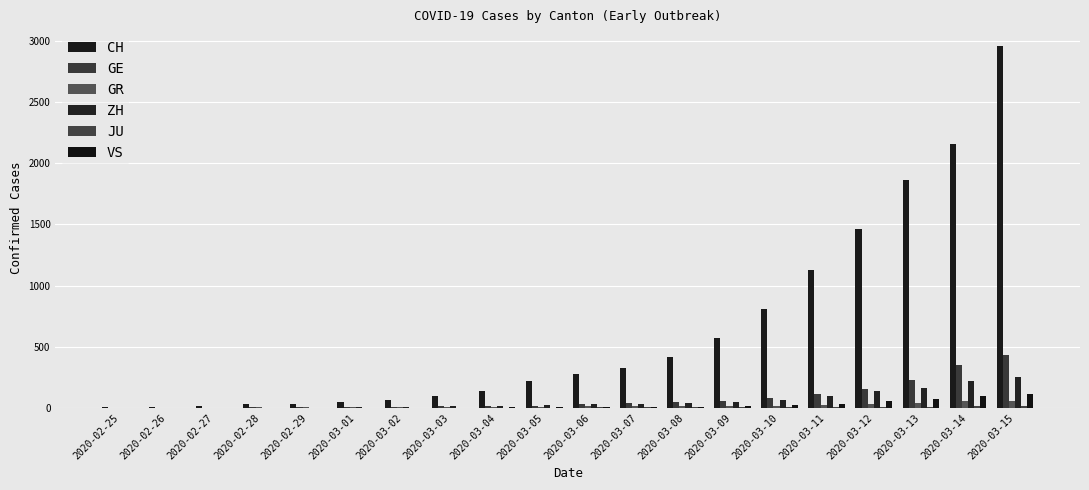

Are the bars horizontal?

No